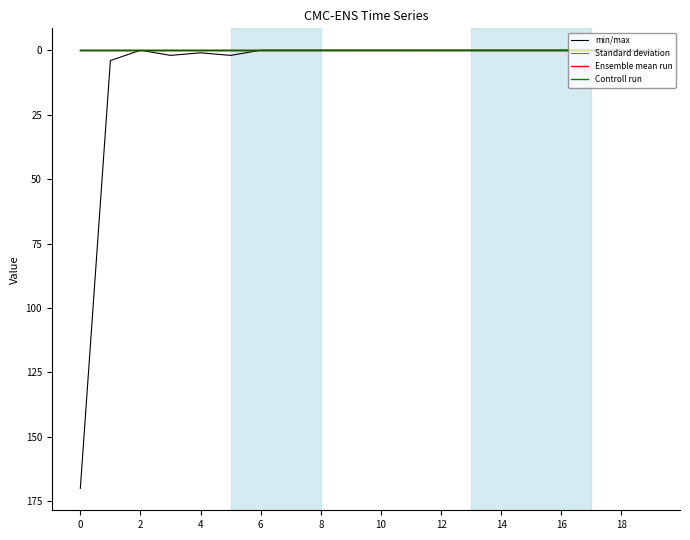

Does the chart have visible grid lines?

No